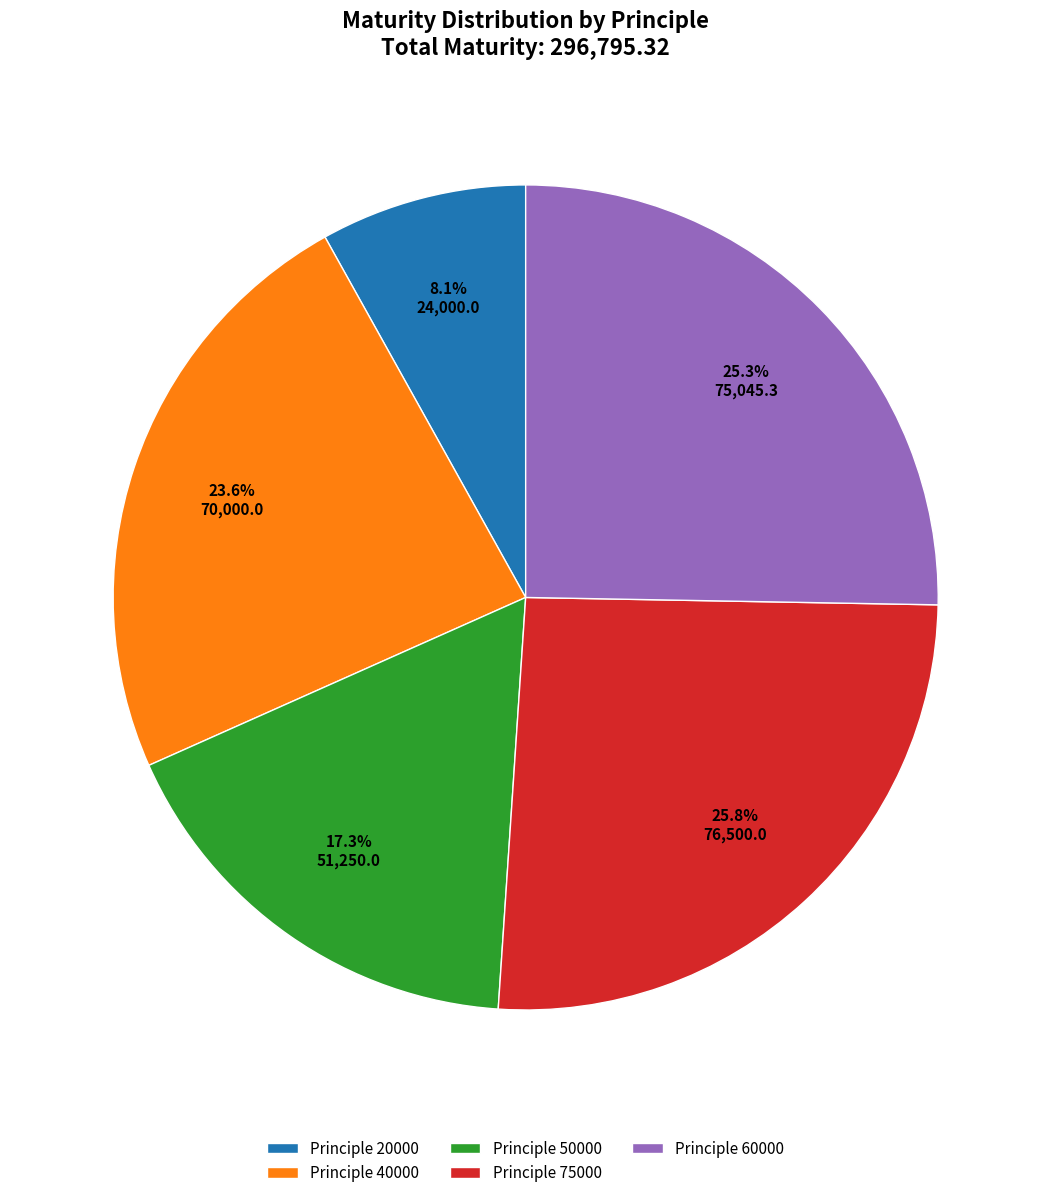

Is Principle 40000 the majority of the pie?

No